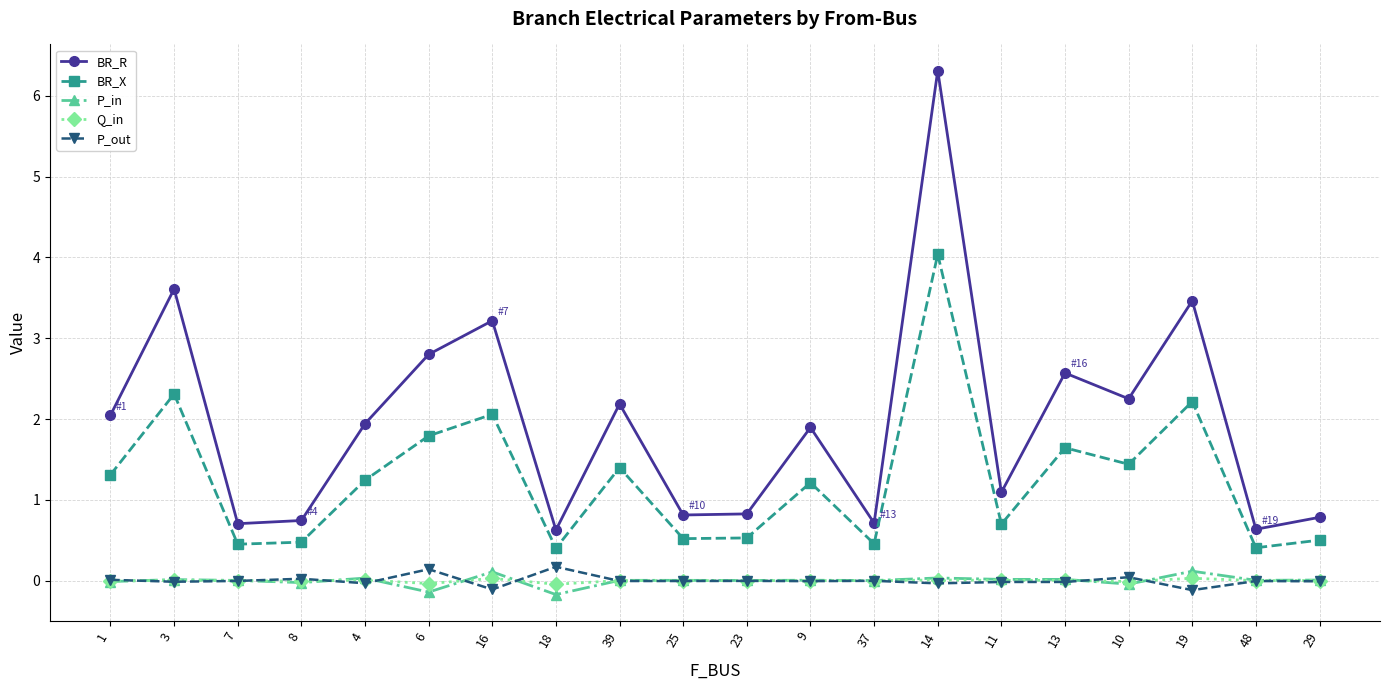

Is the value of P_out at 10 greater than the value of BR_R at 25?

No